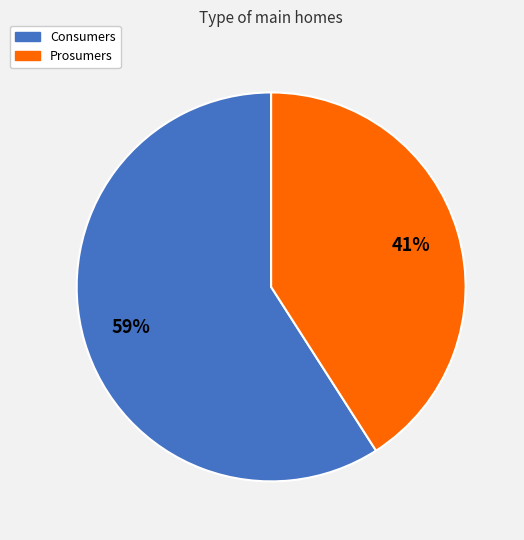

Count the number of slices in the pie.

2